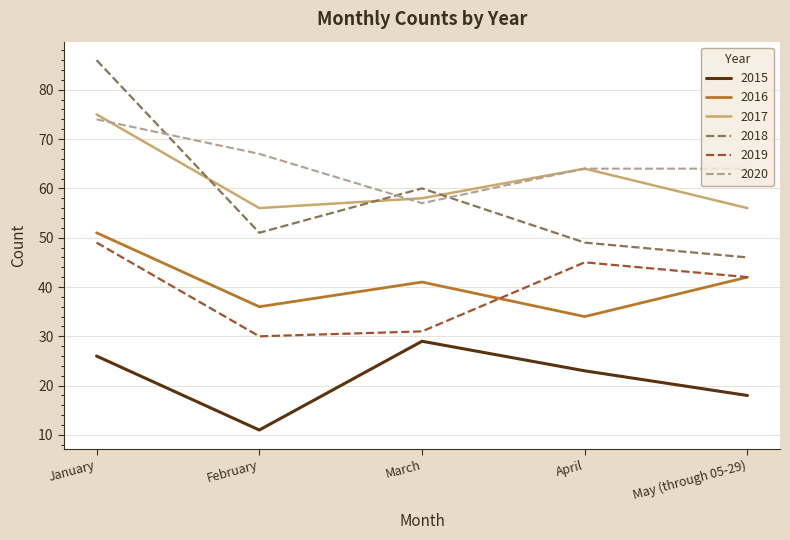

How many lines are shown in the chart?

6